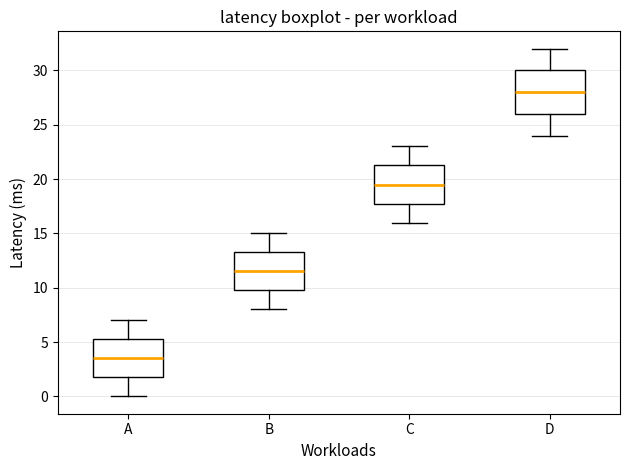

Where does the median line of the box for B sit on the y-axis? The values are not printed on the chart, so give them approximately, as read against the axis.

11.5